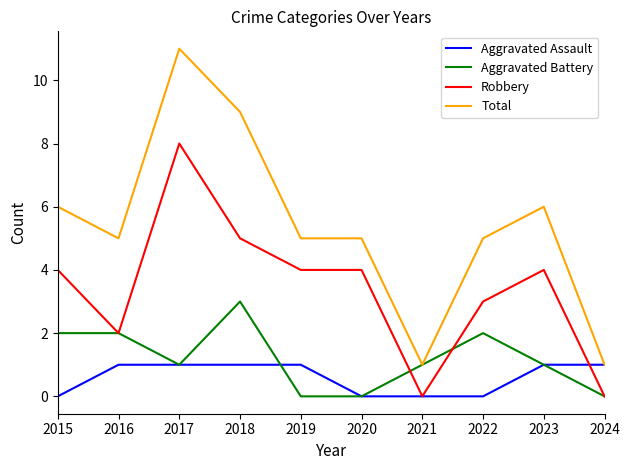

What is the difference between the maximum and minimum values in the Robbery series?

8